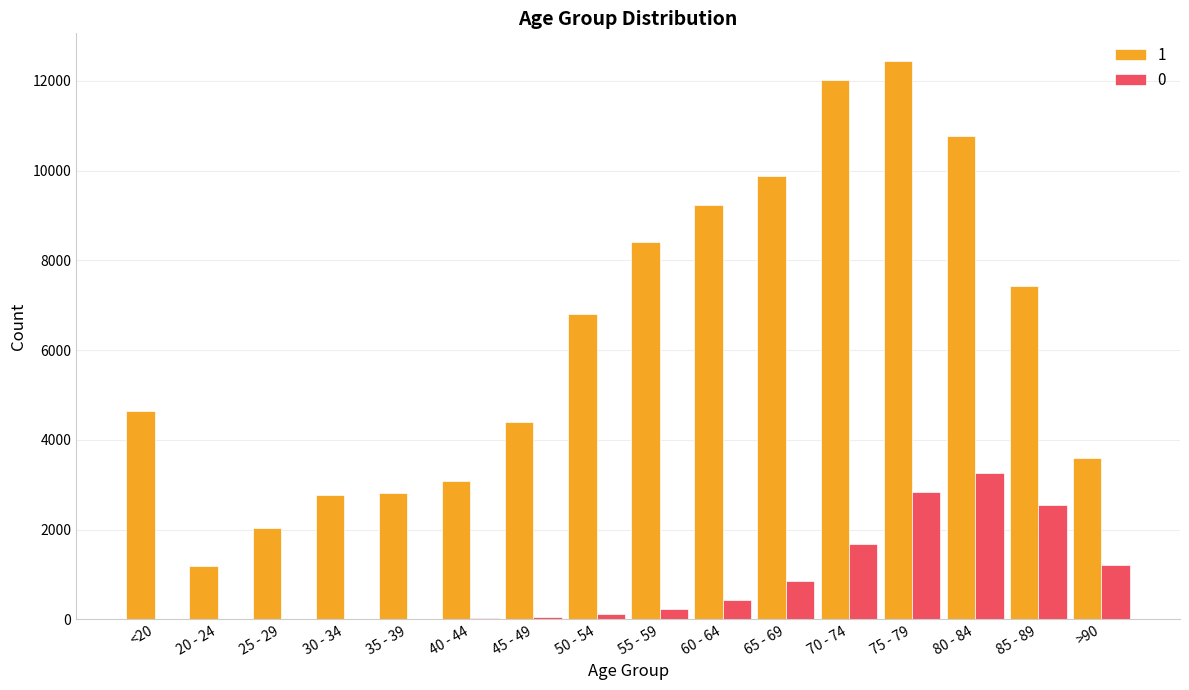

Does the chart contain stacked bars?

No